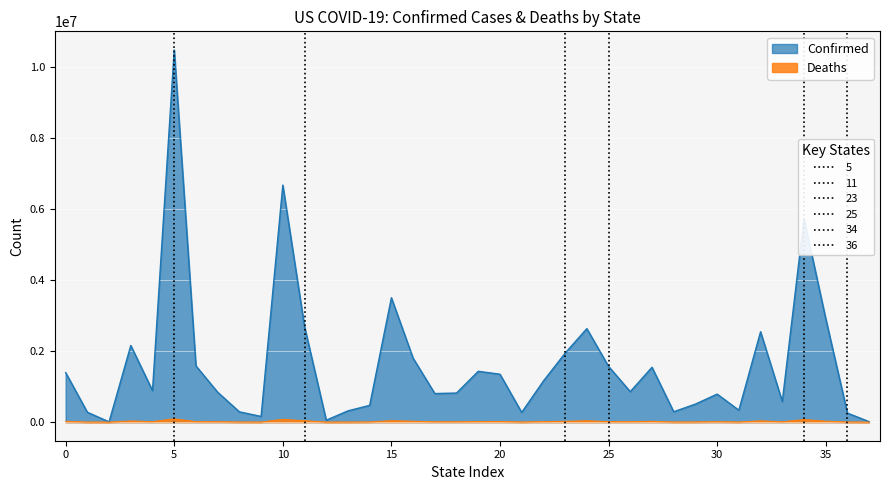

What is the difference between the second highest and minimum values in the Confirmed series?

6676437